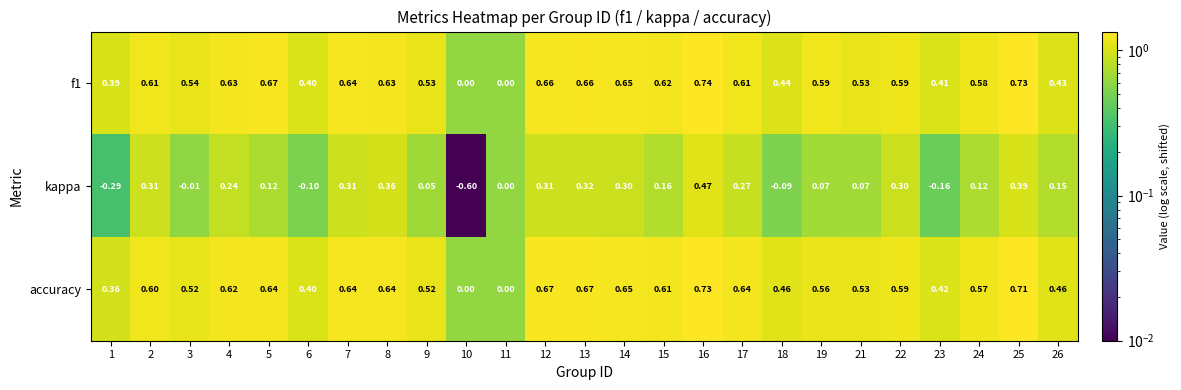

Which series has the largest total across all categories?

f1